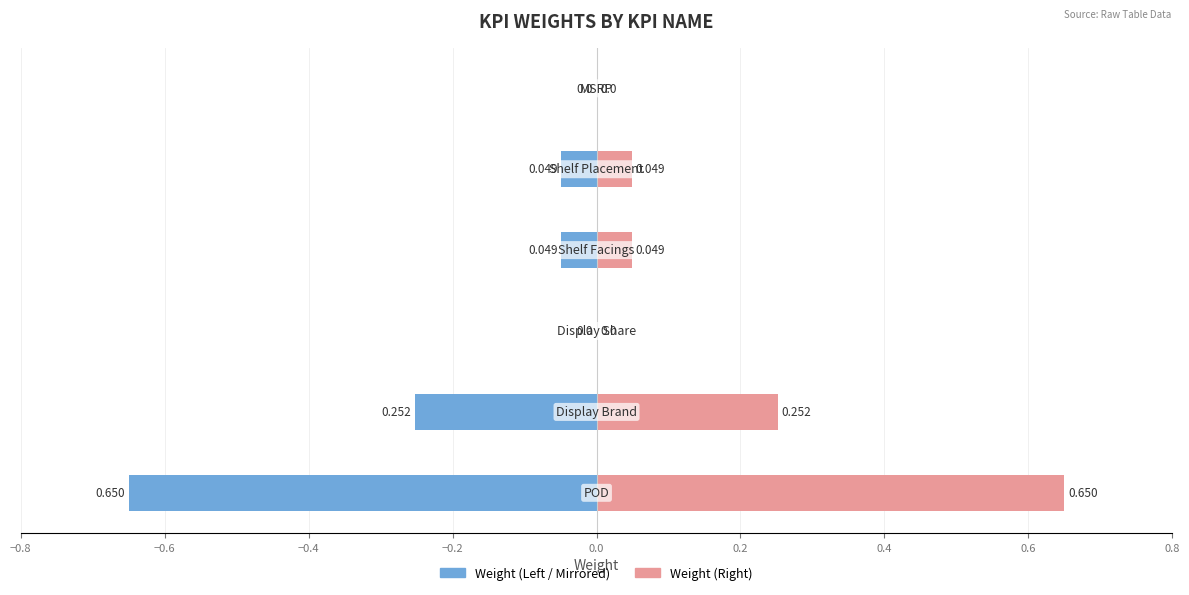

What is the average value of the Weight (Right) series?

0.2